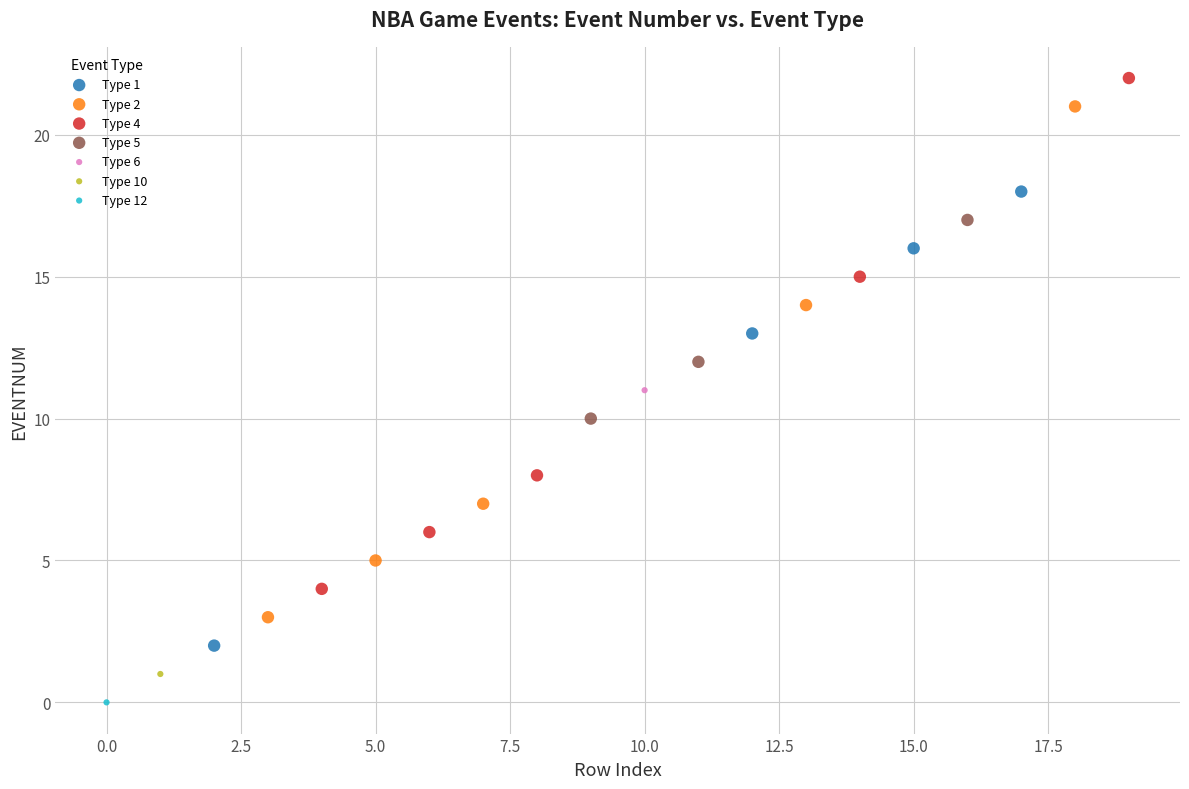

Which series contains the highest Y value?

Type 4